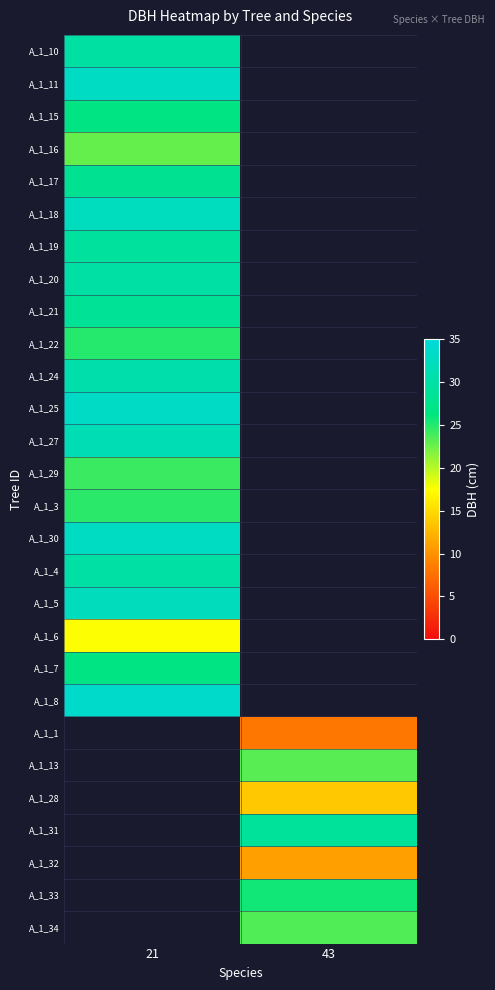

What is the difference between the highest and lowest values at 21?

16.0